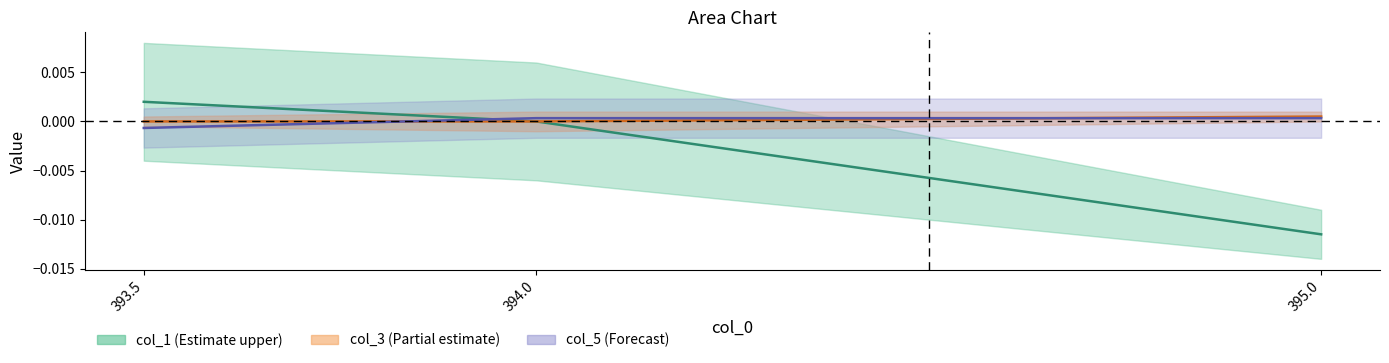

What is the label of the 1st point from the left?

393.5